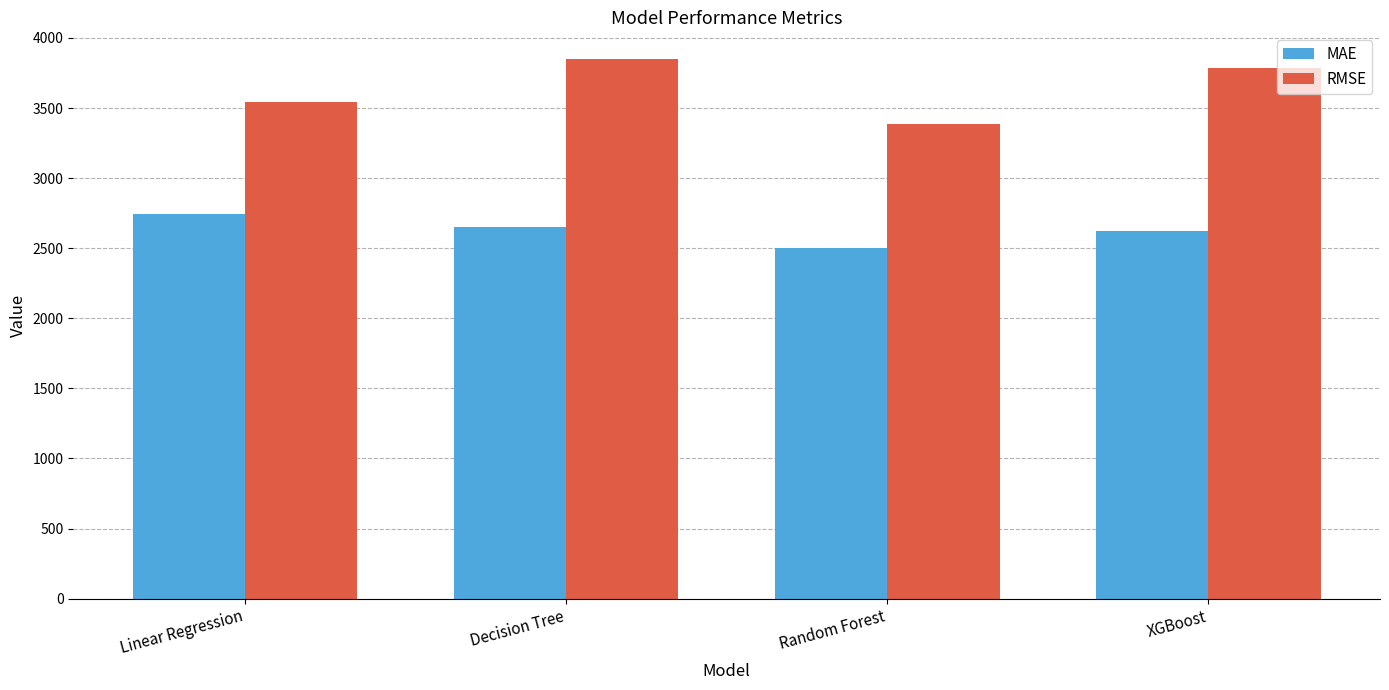

What is the average value of the MAE series?

2628.6